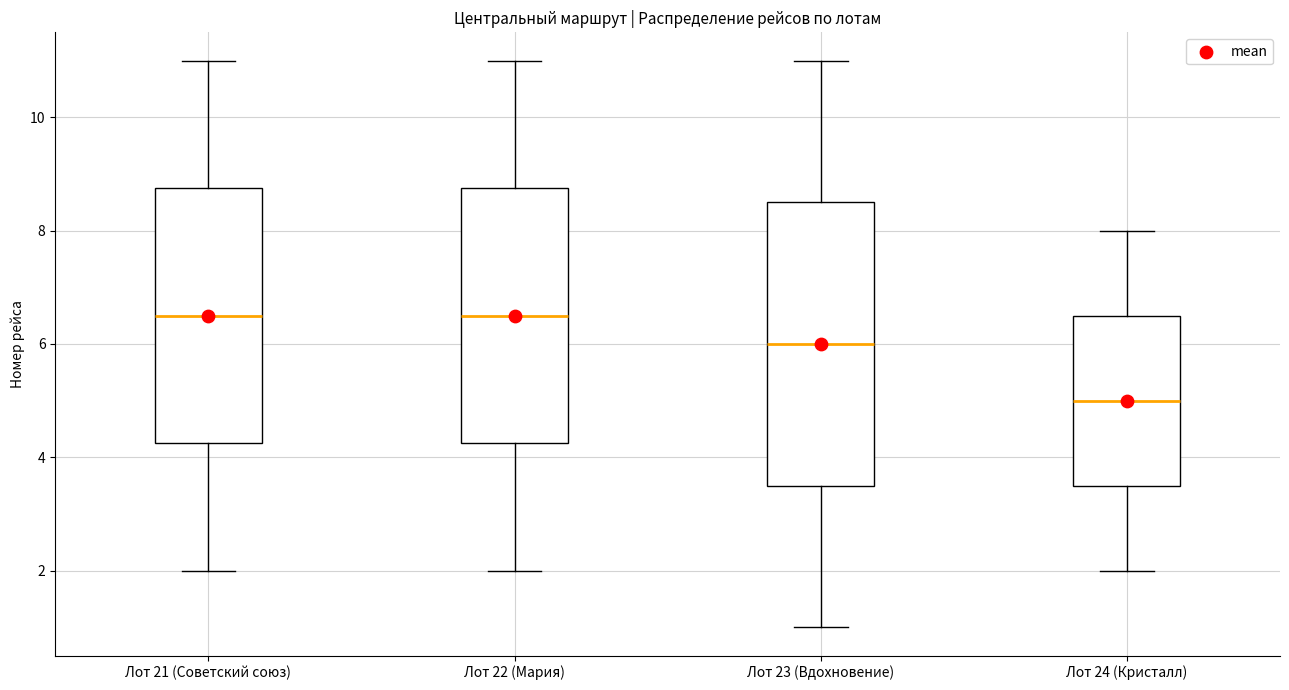

Where is the lower edge of the box for Лот 23 (Вдохновение) on the y-axis? The values are not printed on the chart, so give them approximately, as read against the axis.

3.6